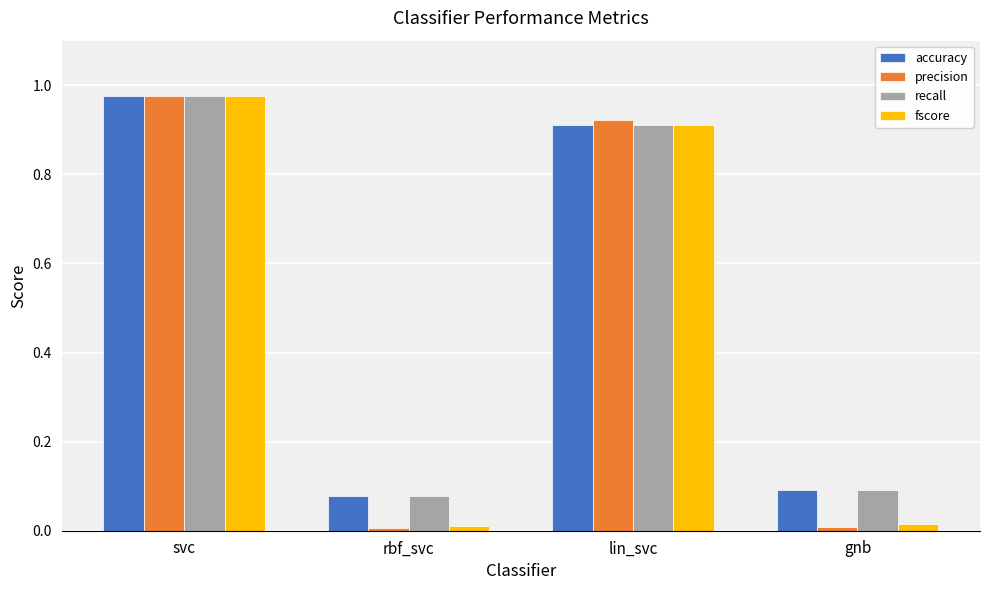

How many bars are there in total?

16